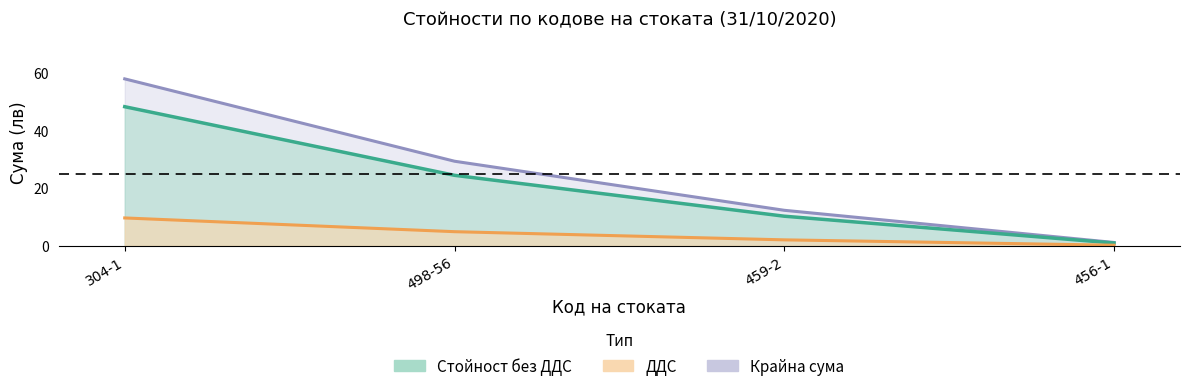

Where is Крайна сума nearest to the value 29?

498-56